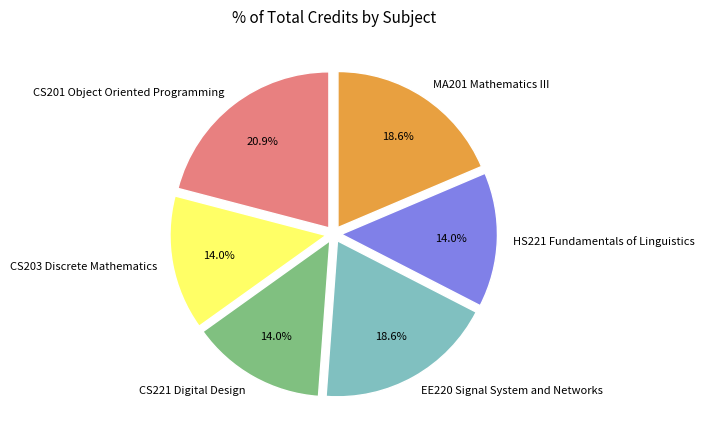

To the nearest percent, what percentage of the pie is HS221 Fundamentals of Linguistics?

14%